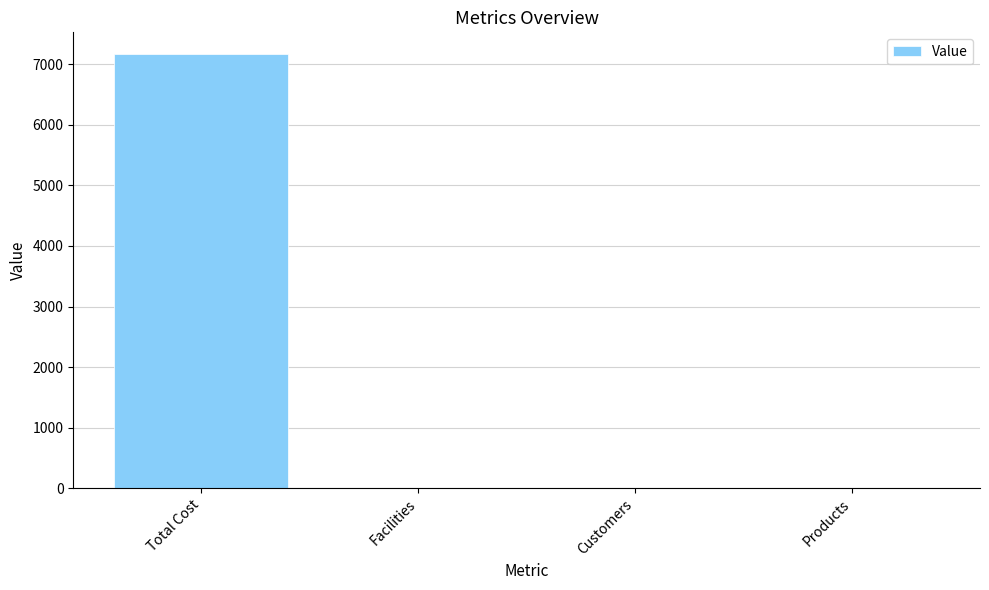

Reading left to right, transcribe all the data shown in this chart.

7165	3	3	3